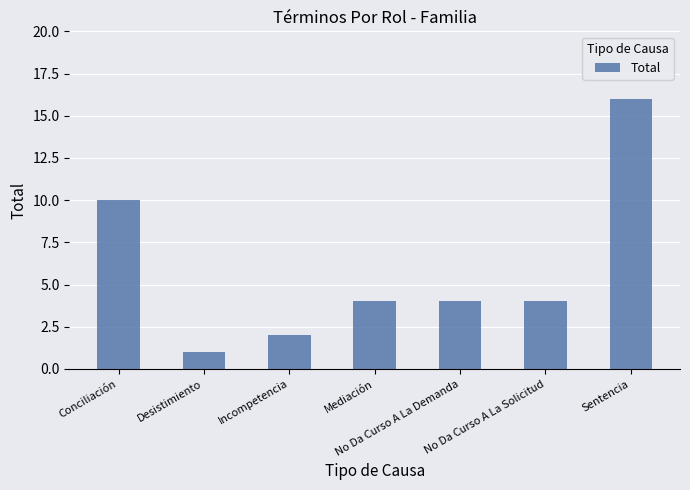

What is the label of the 6th bar from the left?

No Da Curso A La Solicitud